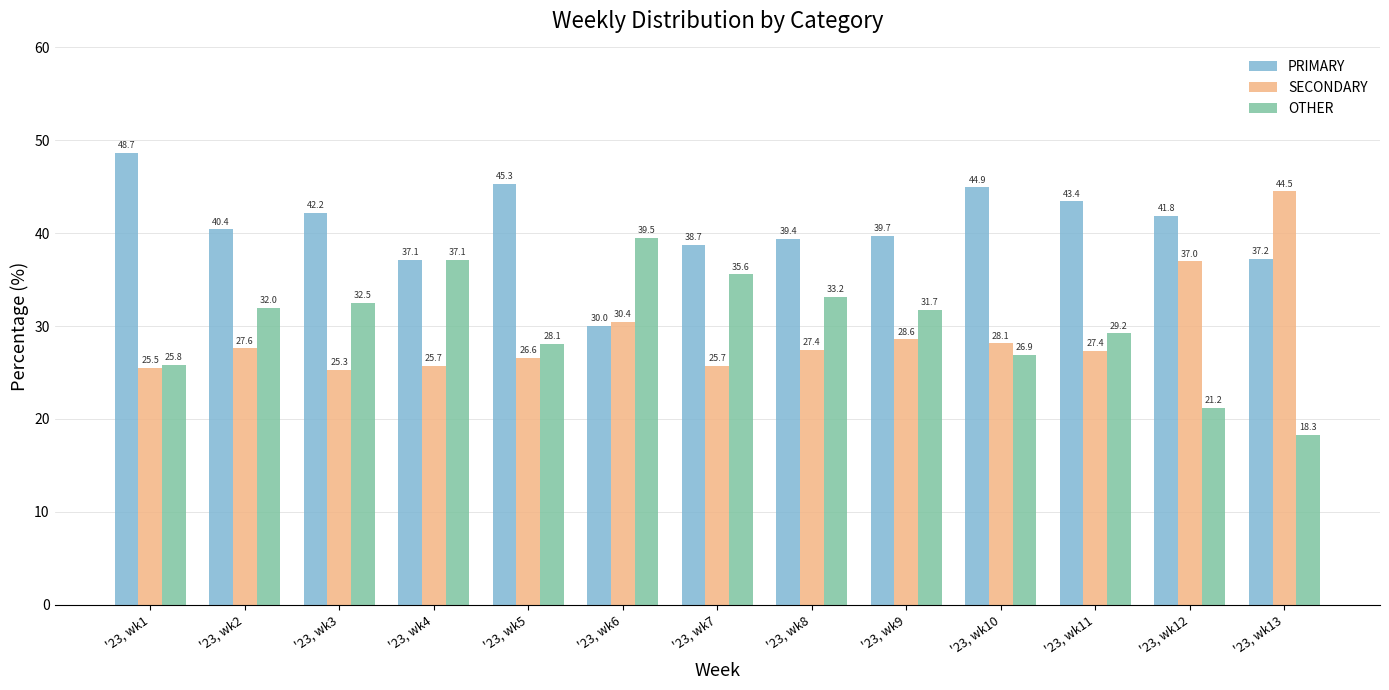

What is the sum of the PRIMARY values at '23, wk5 and '23, wk3?

87.5